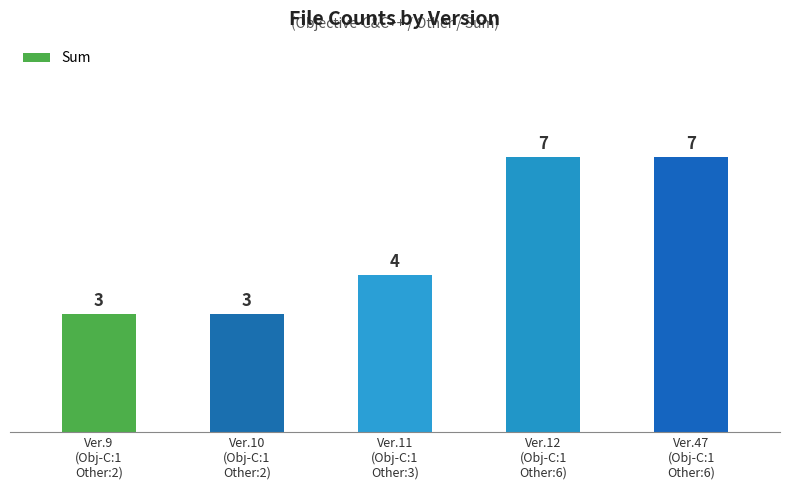

Reading right to left, transcribe all the data shown in this chart.

Ver.47
(Obj-C:1
Other:6)=7	Ver.12
(Obj-C:1
Other:6)=7	Ver.11
(Obj-C:1
Other:3)=4	Ver.10
(Obj-C:1
Other:2)=3	Ver.9
(Obj-C:1
Other:2)=3